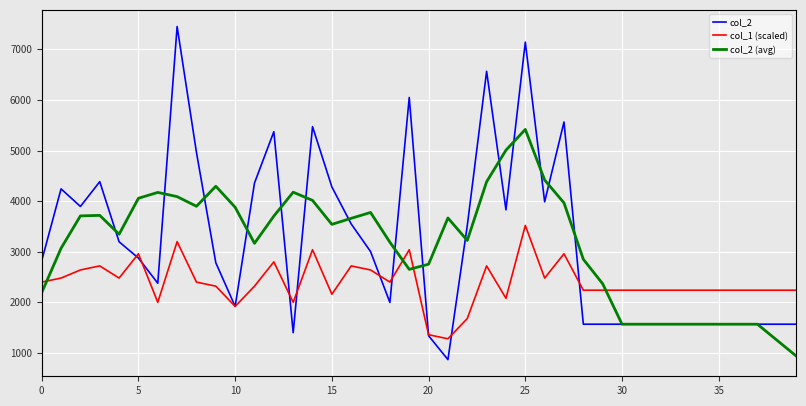

After their last crossing, which series has the higher values: col_2 (avg) or col_1 (scaled)?

col_1 (scaled)